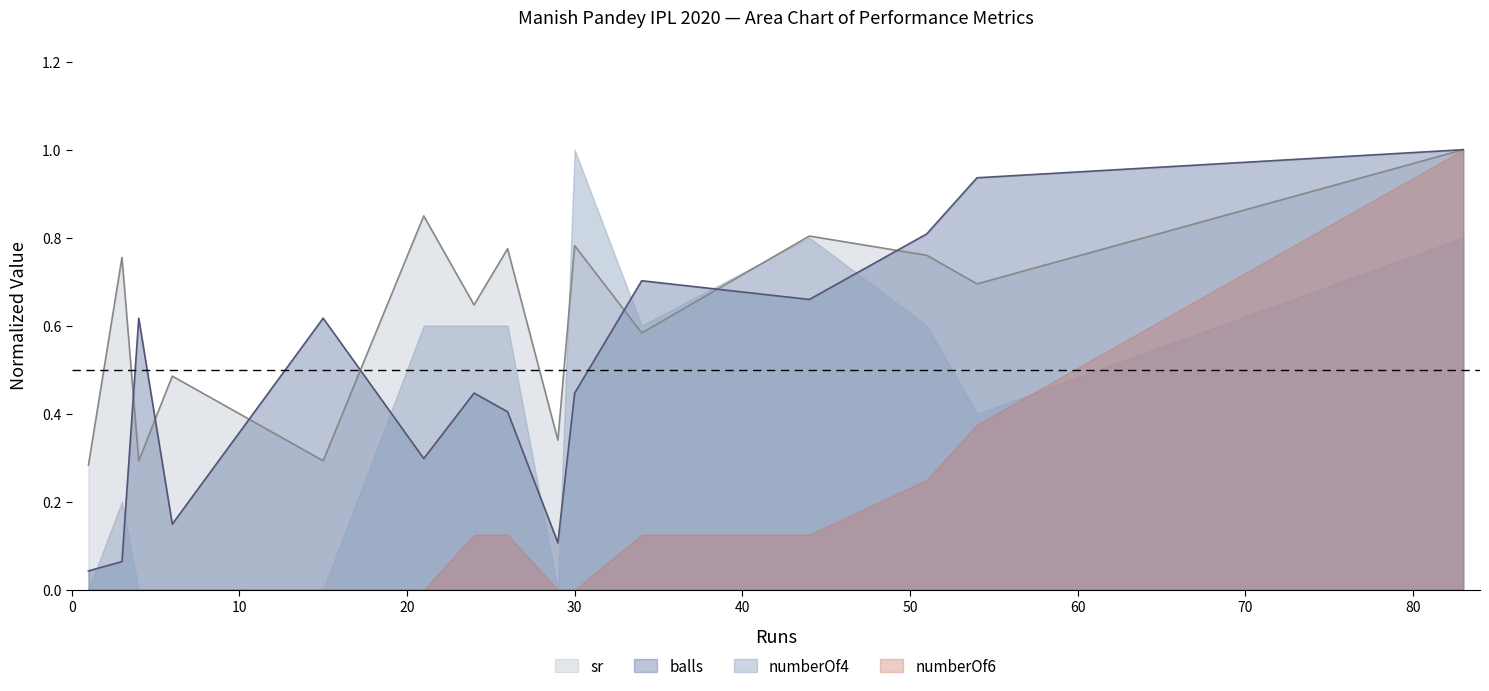

In sr, how many points are higher than both neighbors (excluding endpoints)?

6